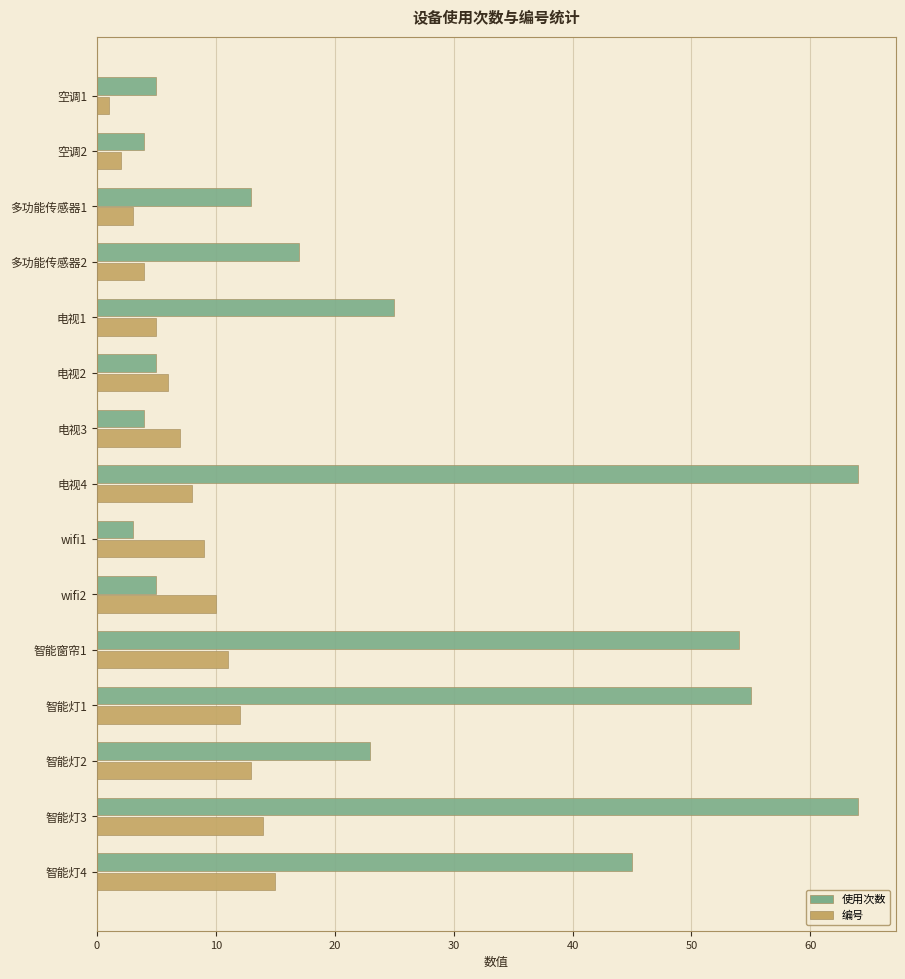

The value of 编号 at 电视3 is 2. True or false?

False